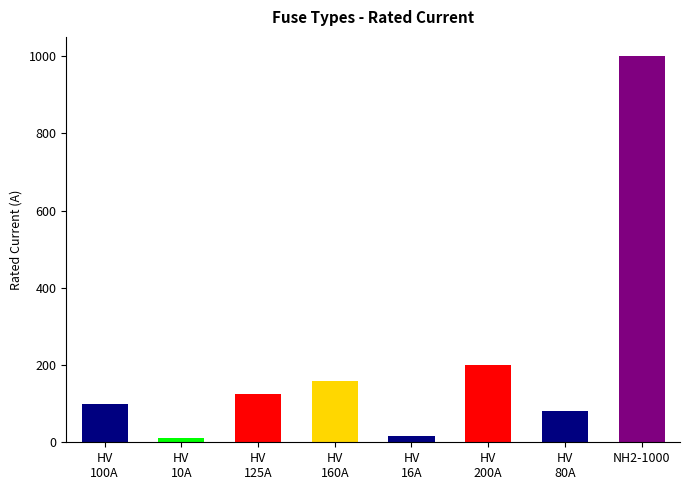

Reading right to left, list all the values displayed in this chart.

1000	80	200	16	160	125	10	100